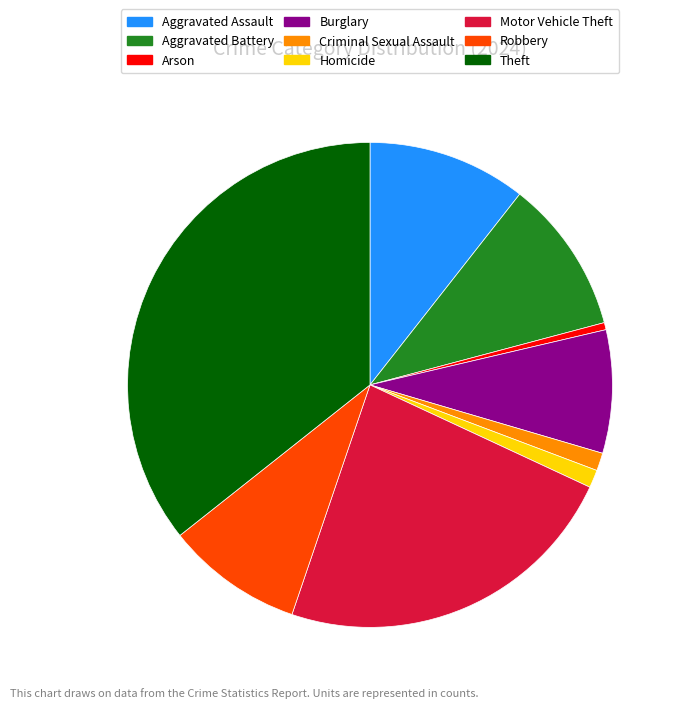

What is the ratio of the value at Aggravated Assault to the value at Robbery?

1.2